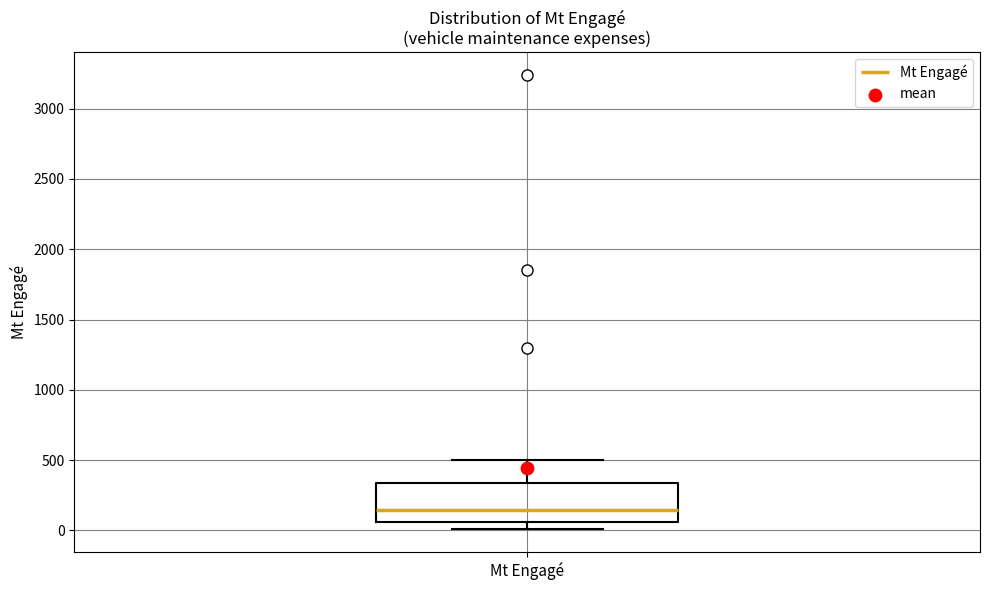

Where does the median line of the box for Mt Engagé sit on the y-axis? The values are not printed on the chart, so give them approximately, as read against the axis.

150